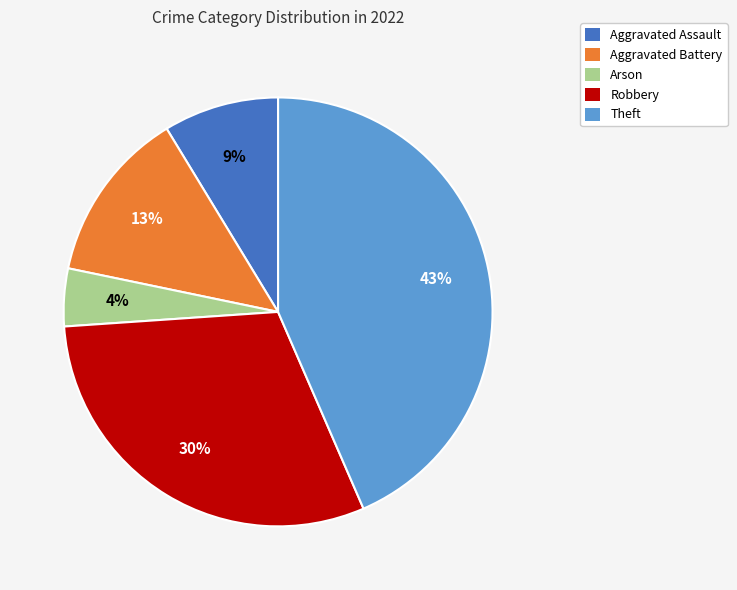

To the nearest percent, what is the difference between the largest and smallest slice percentages?

39%